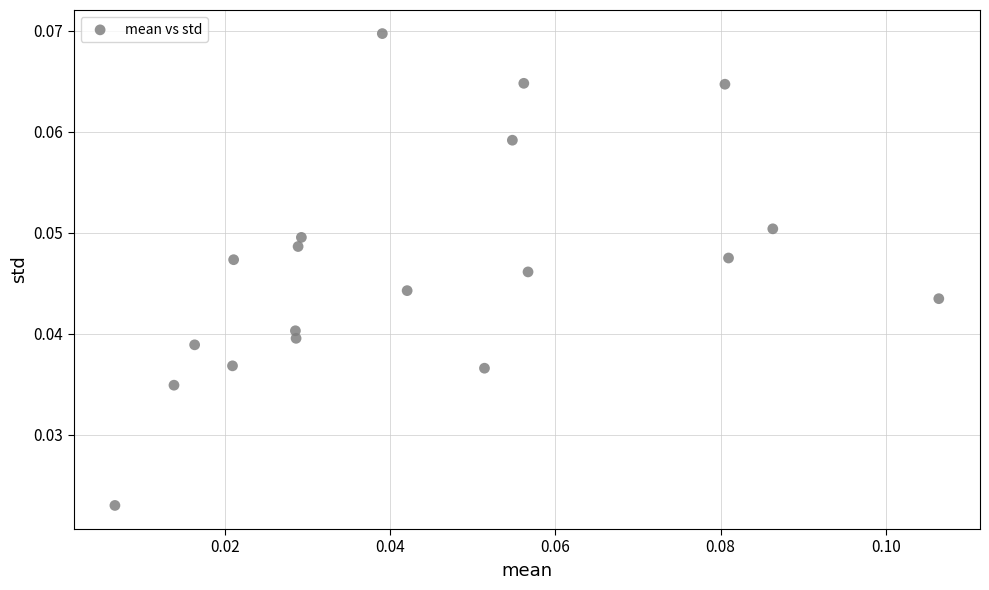

Count the number of points in this scatter plot.

19